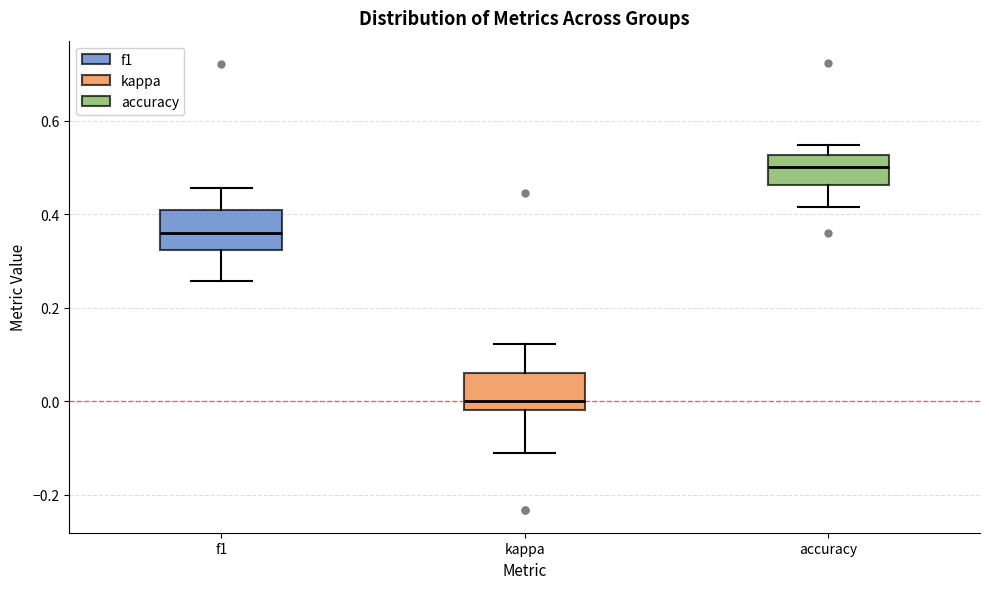

Reading left to right, transcribe this box plot: for each box, give where its median line is, the range the box spans, and where its two whiskers end, as read against the y-axis. The values are not printed on the chart, so give them approximately, as read against the axis.

f1: median 0.36, box 0.32 to 0.42, whiskers 0.26 to 0.46
kappa: median 0.00, box -0.02 to 0.06, whiskers -0.12 to 0.12
accuracy: median 0.50, box 0.46 to 0.52, whiskers 0.42 to 0.54